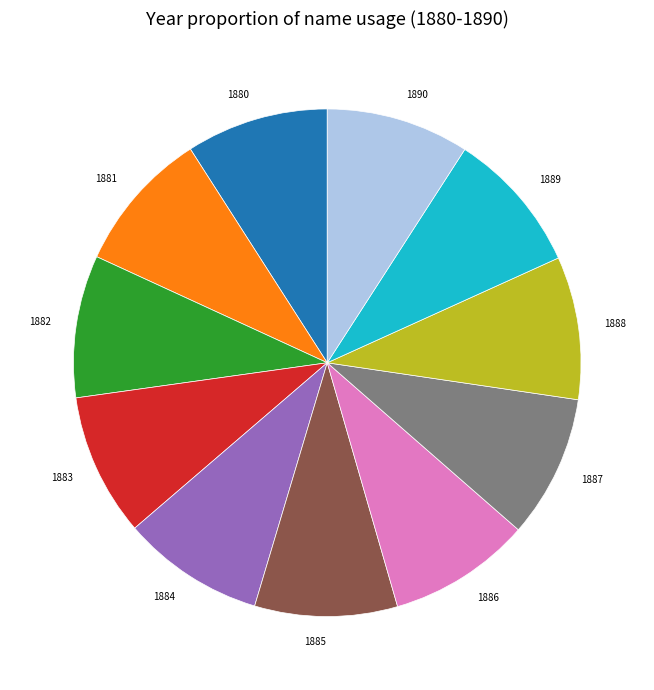

Does 1881 represent more than half of the total?

No